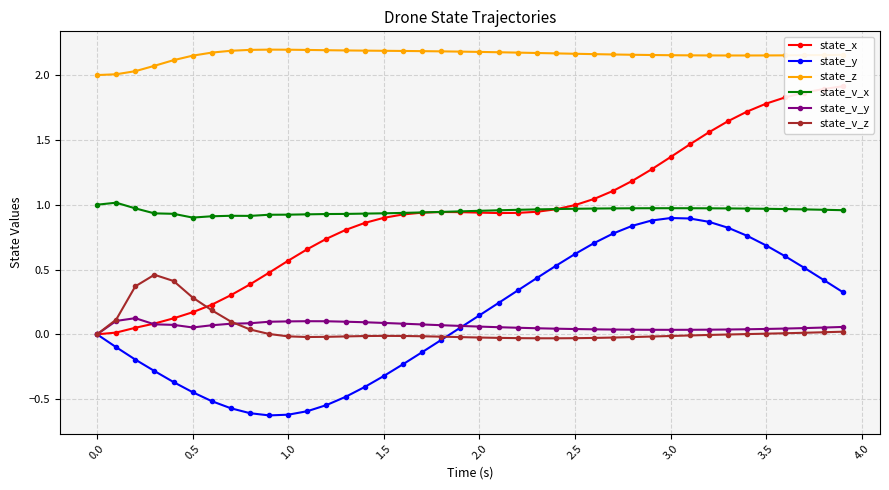

How many distinct data groups are displayed?

6